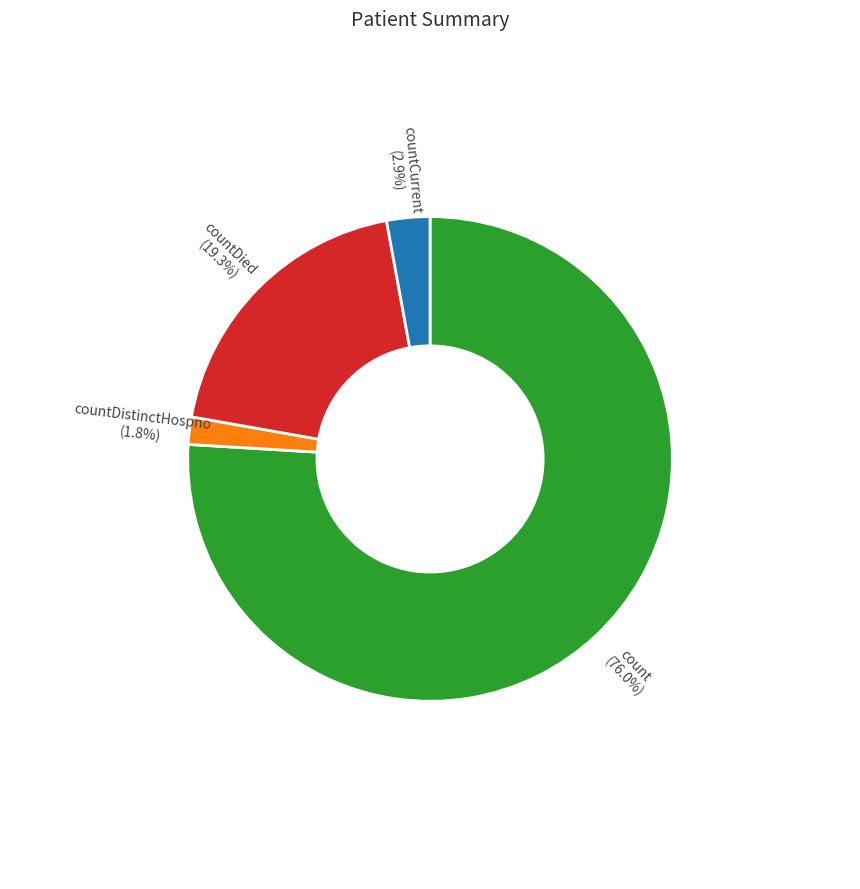

Is there any slice that represents more than half of the pie?

Yes